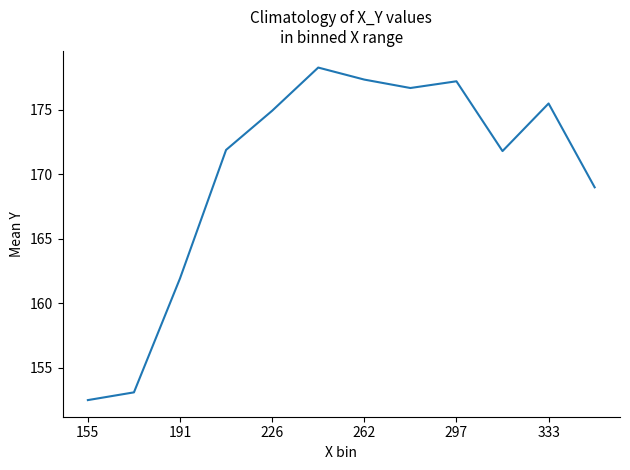

What is the sum of all values?

2040.2